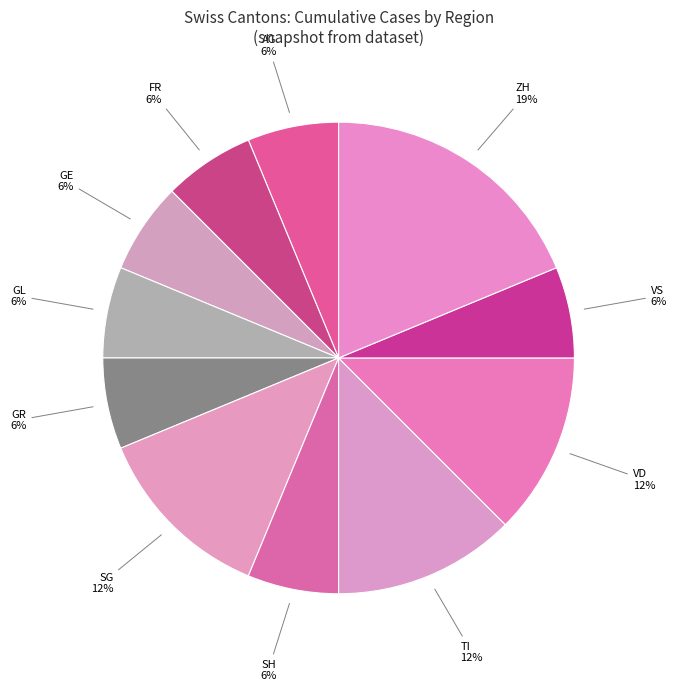

To the nearest percent, what is the average slice percentage?

9%